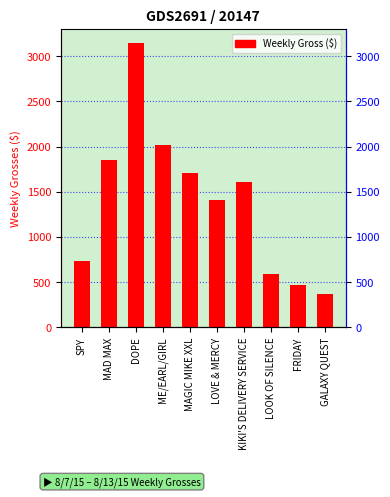

Rank the categories by value from lowest to highest.

GALAXY QUEST, FRIDAY, LOOK OF SILENCE, SPY, LOVE & MERCY, KIKI'S DELIVERY SERVICE, MAGIC MIKE XXL, MAD MAX, ME/EARL/GIRL, DOPE